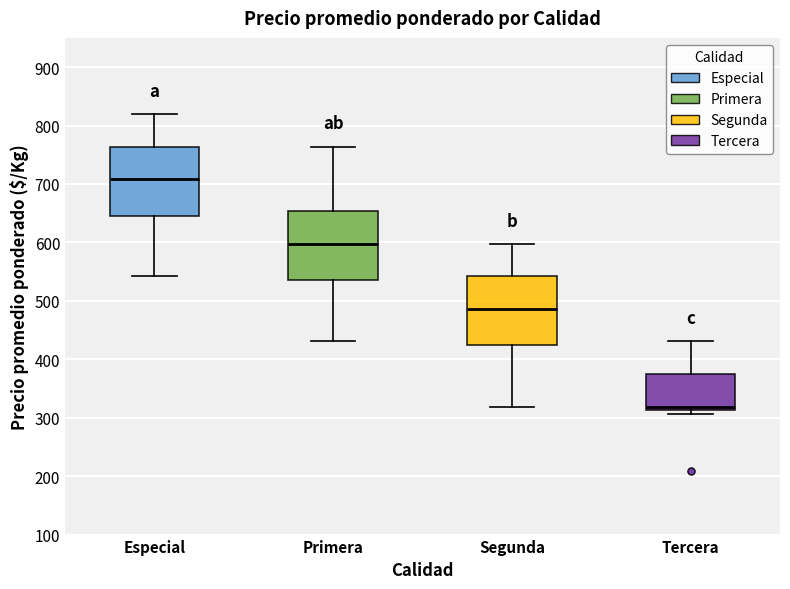

Which box's median line is the highest?

Especial